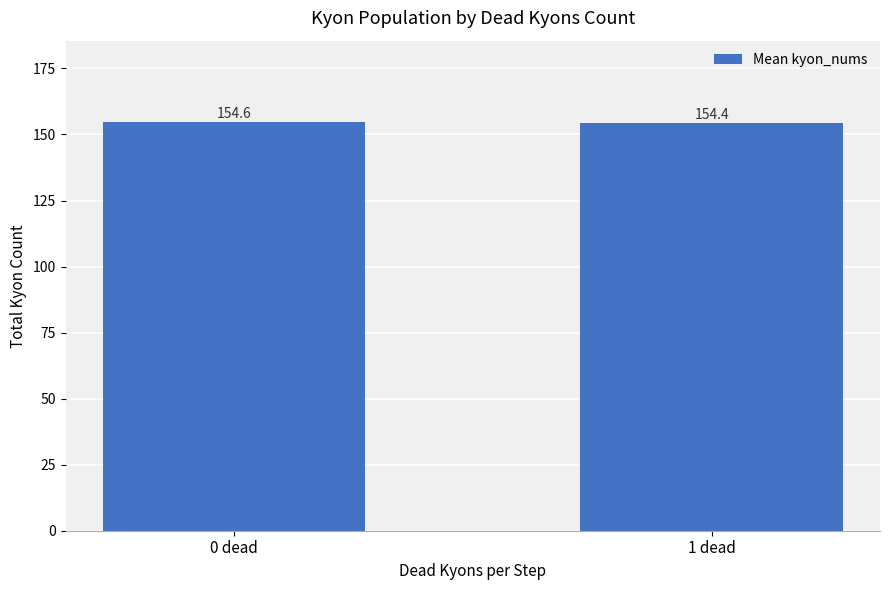

The value at 0 dead is 154.6. True or false?

True